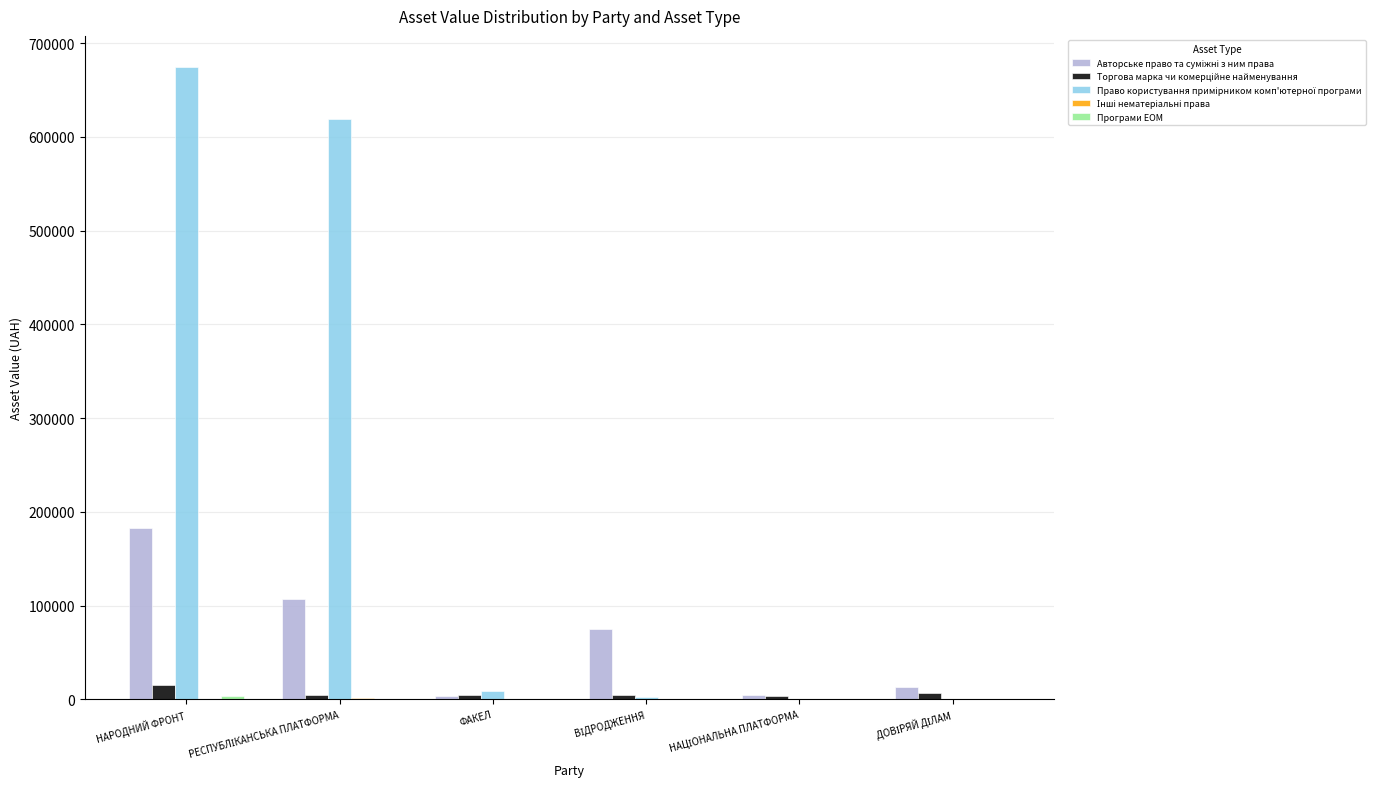

What is the greatest value displayed?

674000